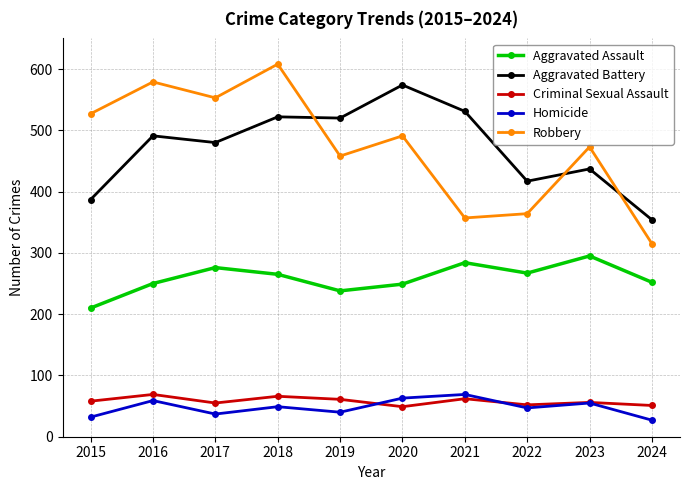

Is it true that Aggravated Battery equals 867 at 2021?

False